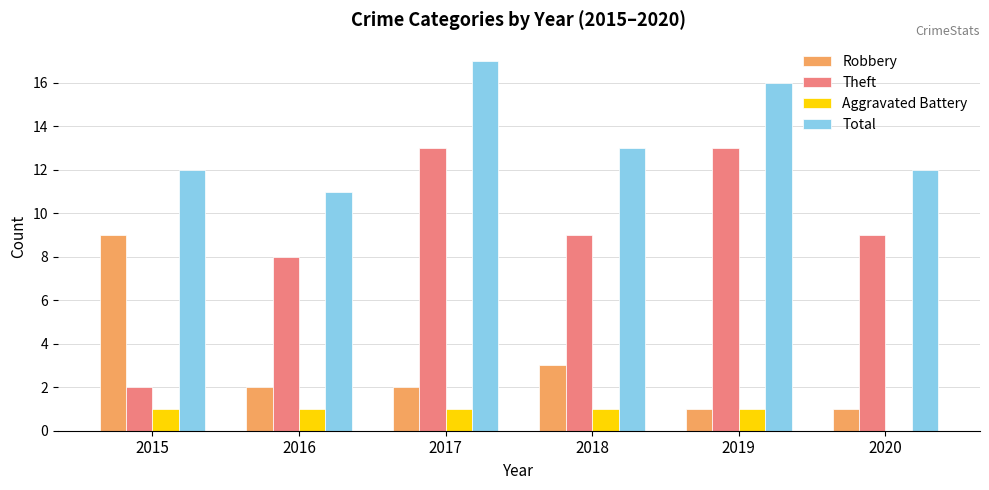

Which series has the widest spread of values?

Theft